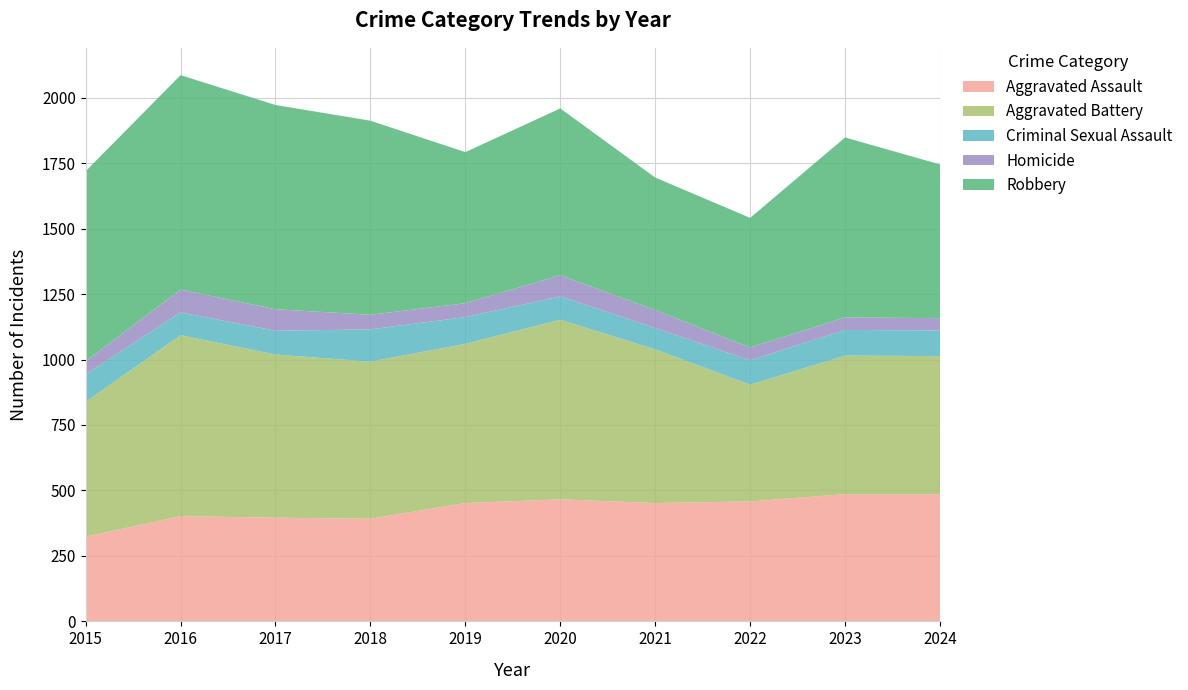

Reading left to right, list all the values displayed in this chart.

Aggravated Assault: 2015=323	2016=402	2017=396	2018=392	2019=452	2020=466	2021=452	2022=458	2023=486	2024=486
Aggravated Battery: 2015=515	2016=691	2017=623	2018=600	2019=608	2020=686	2021=587	2022=446	2023=529	2024=527
Criminal Sexual Assault: 2015=105	2016=87	2017=91	2018=123	2019=102	2020=89	2021=81	2022=93	2023=98	2024=98
Homicide: 2015=50	2016=87	2017=82	2018=56	2019=53	2020=81	2021=69	2022=49	2023=48	2024=47
Robbery: 2015=726	2016=819	2017=780	2018=741	2019=577	2020=637	2021=506	2022=495	2023=687	2024=587